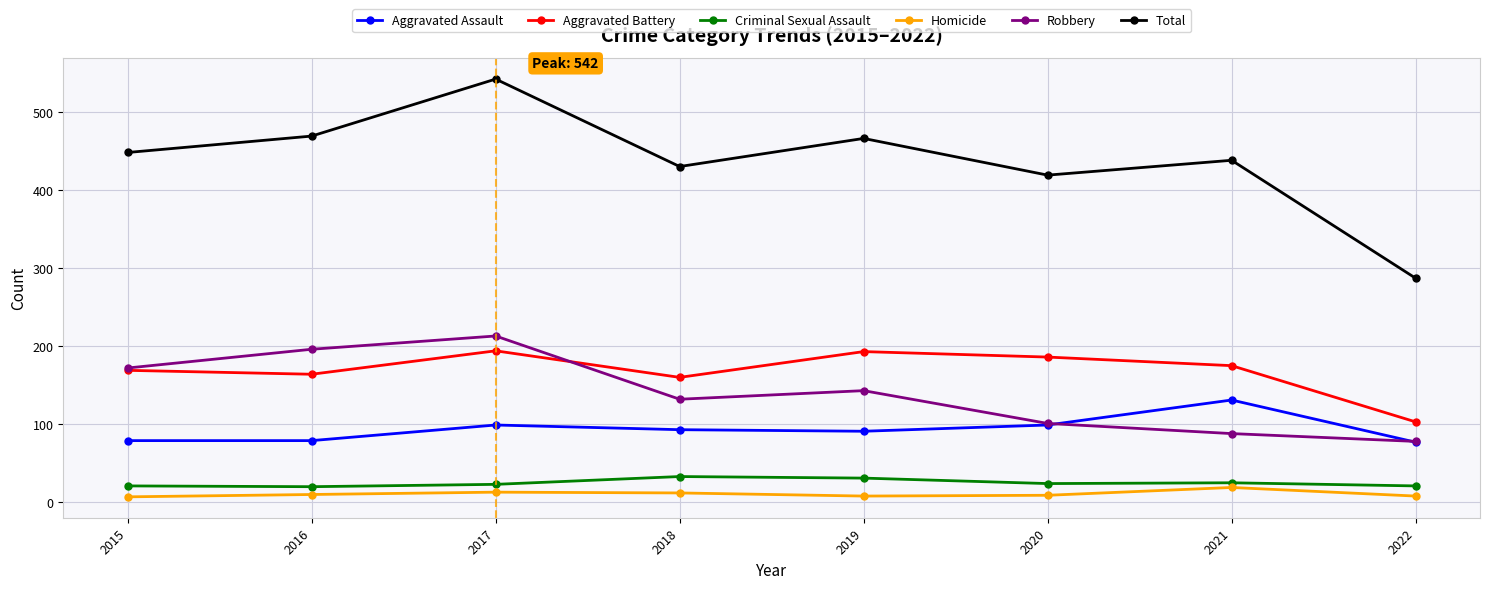

At which category is the sum across all series the highest?

2017